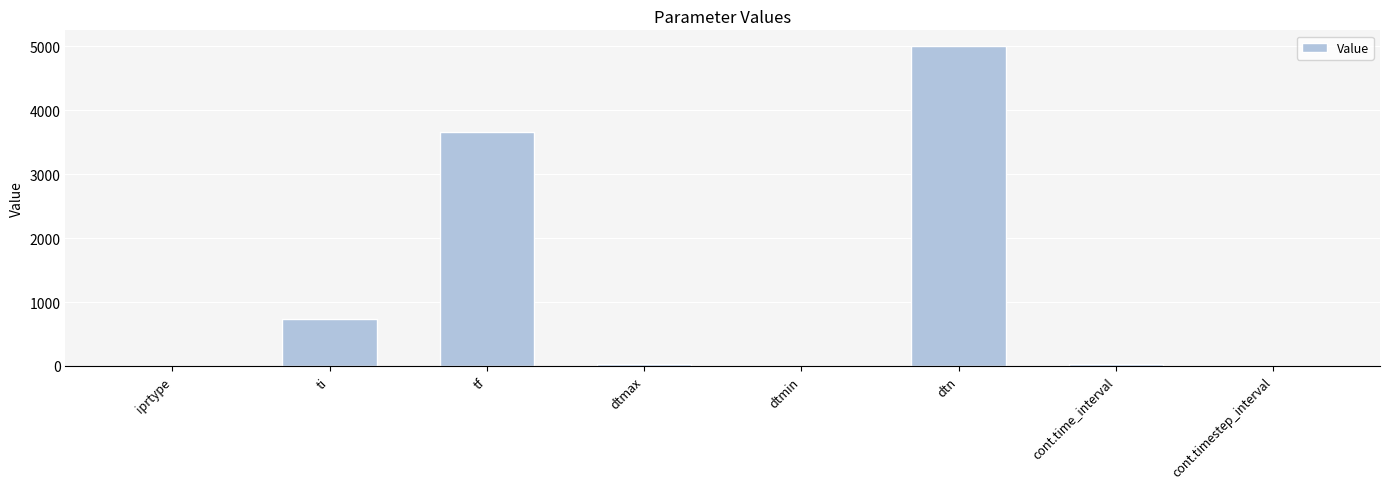

Which label corresponds to the largest value in the chart?

dtn